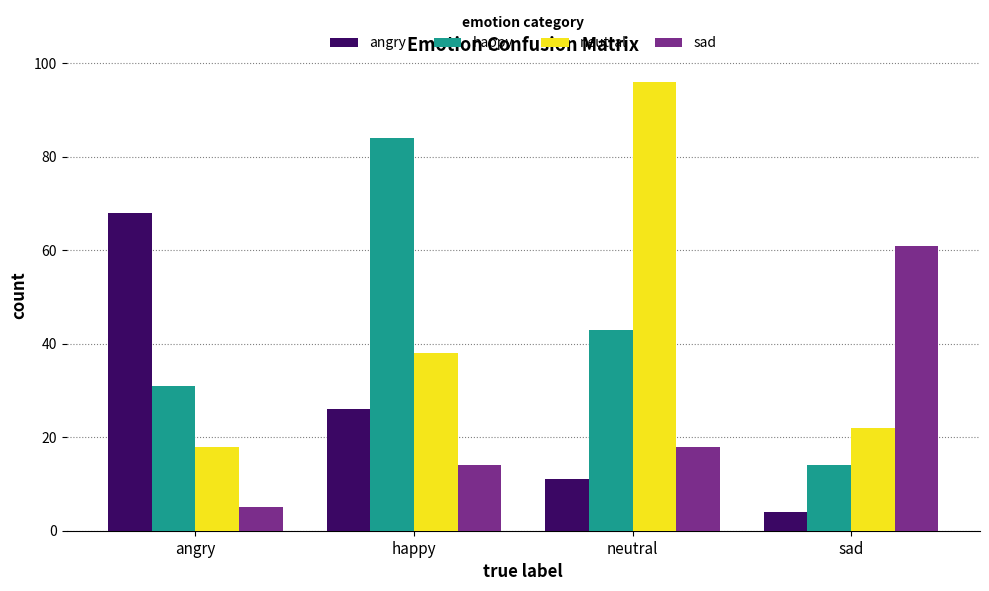

At which category is the sum across all series the highest?

neutral